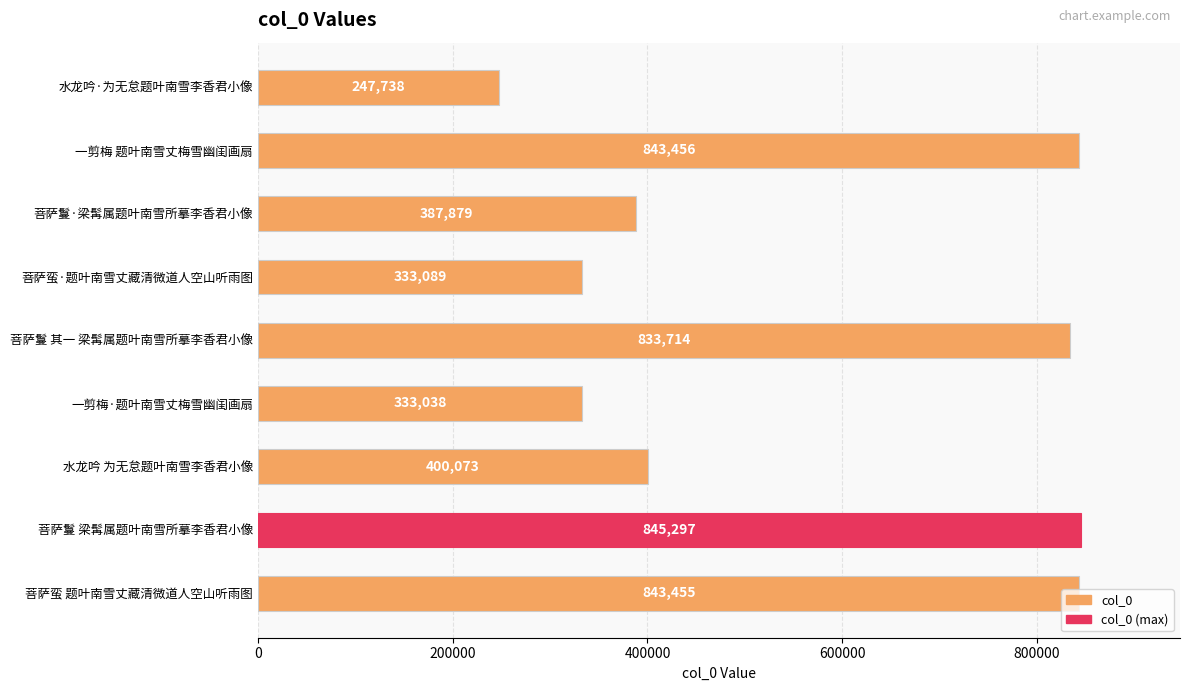

What is the change in value from 菩萨鬘 梁髯属题叶南雪所摹李香君小像 to 菩萨蛮 题叶南雪丈藏清微道人空山听雨图?

-1842